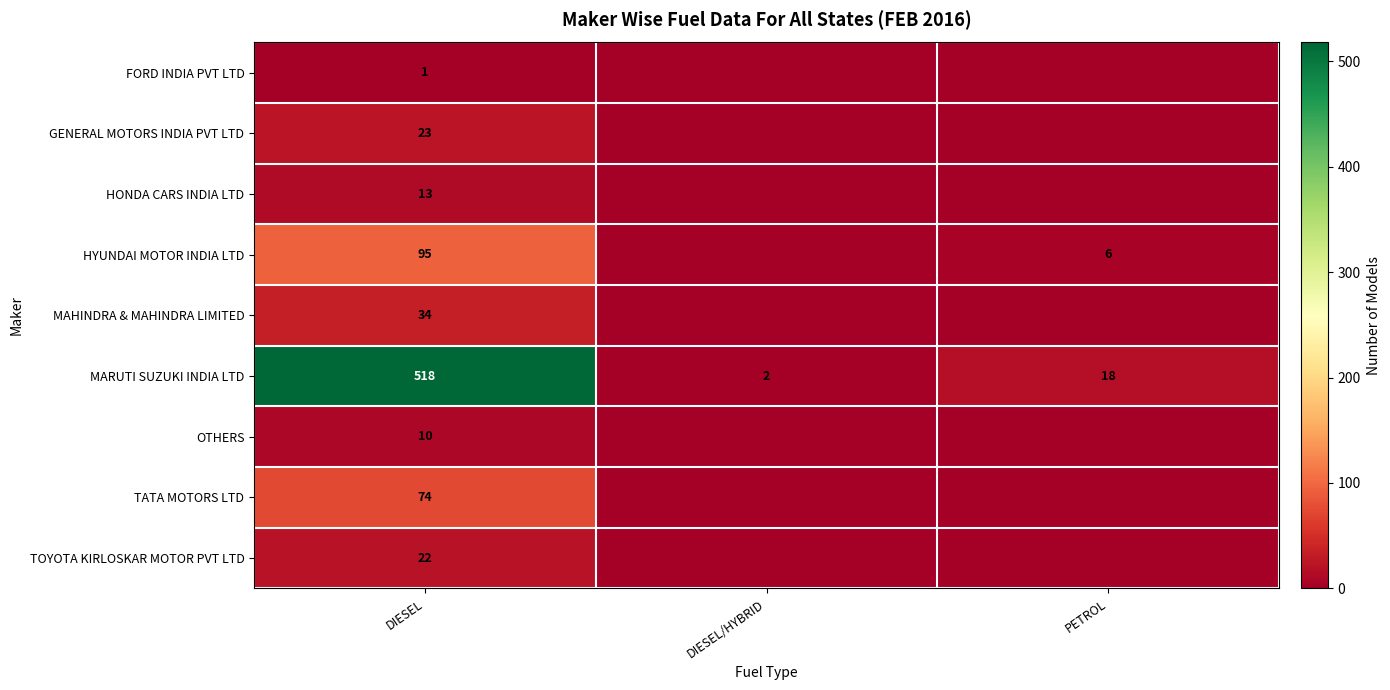

What is the lowest value of the MARUTI SUZUKI INDIA LTD series?

2